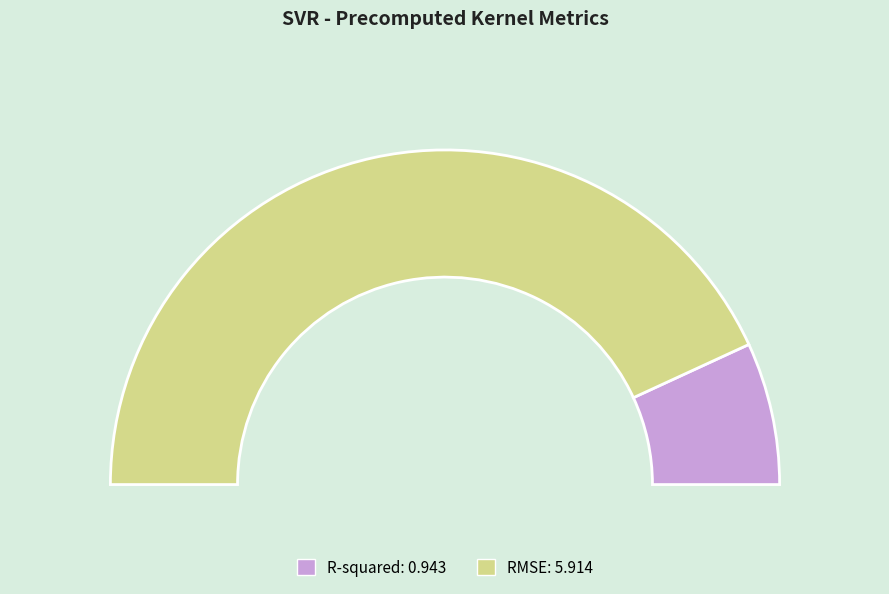

Rank the categories by value from highest to lowest.

RMSE, R-squared